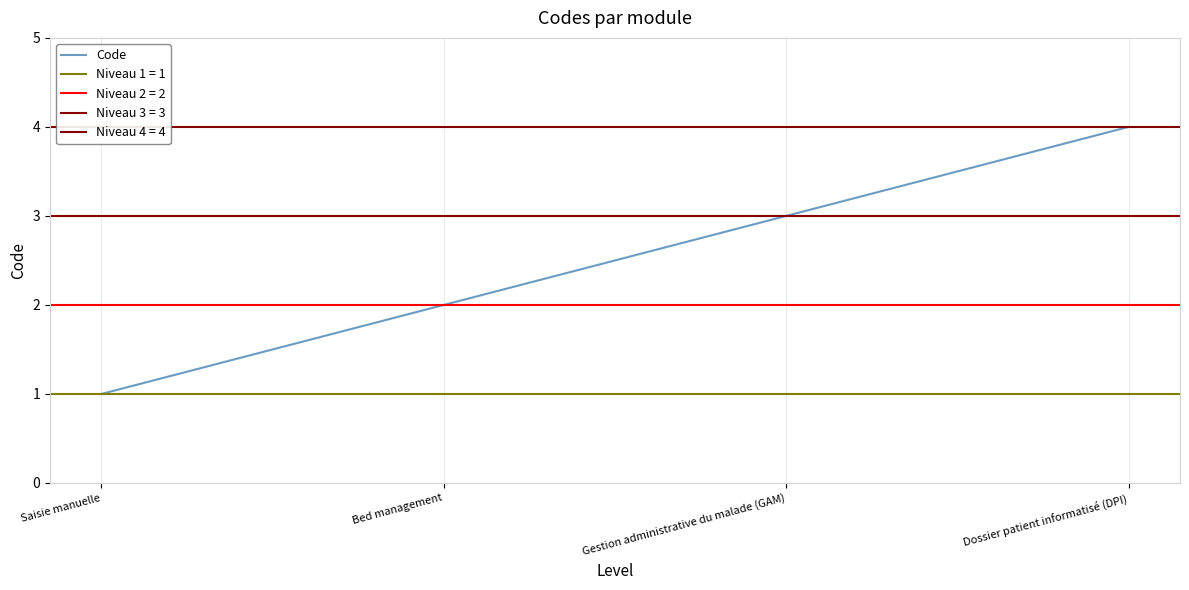

What is the label of the 1st point from the right?

Dossier patient informatisé (DPI)